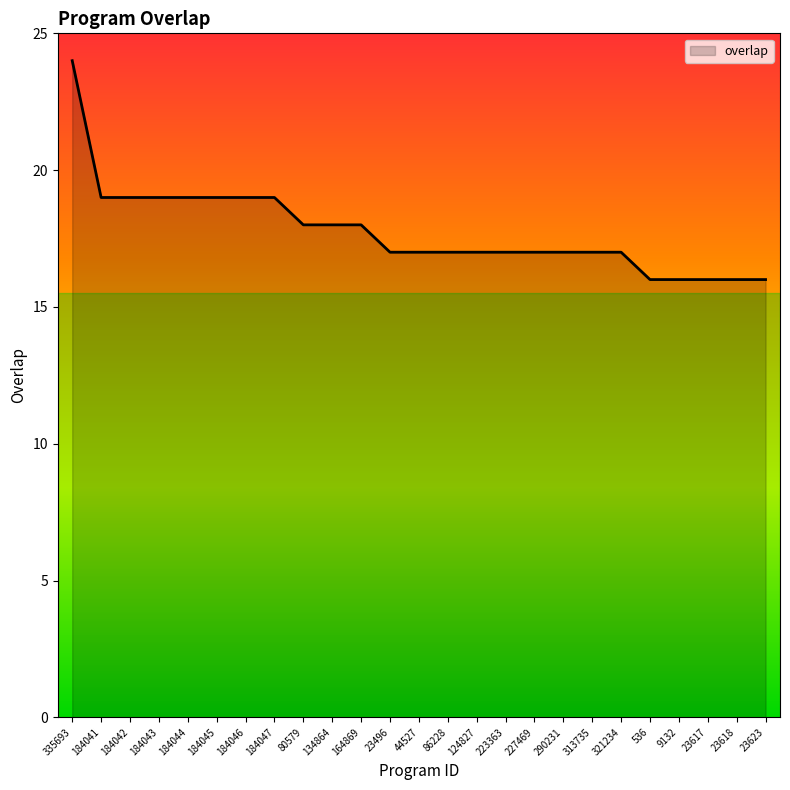

How many lines are shown in the chart?

1